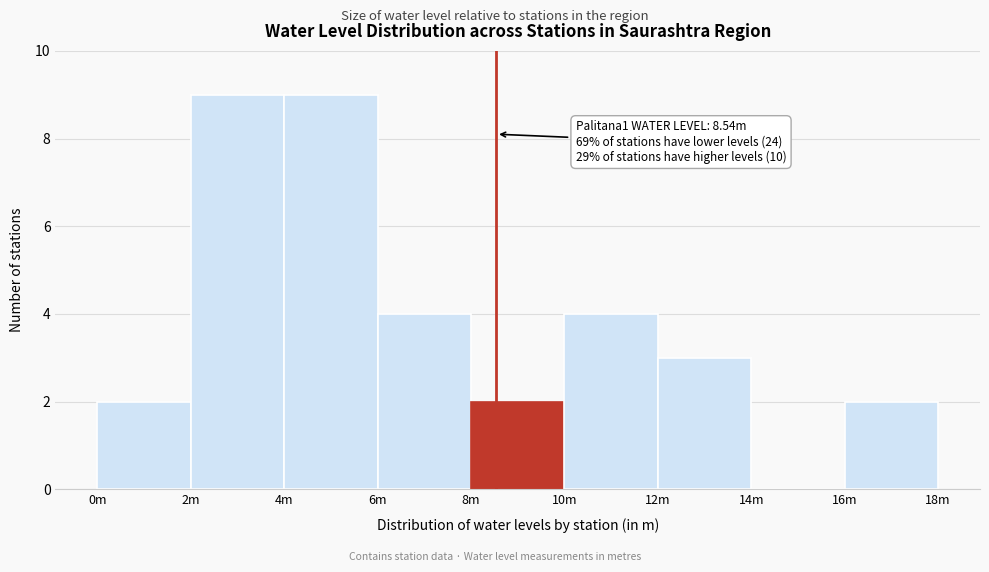

Reading left to right, transcribe all the data shown in this chart.

0m=2	2m=9	4m=9	6m=4	8m=2	10m=4	12m=3	14m=0	16m=2